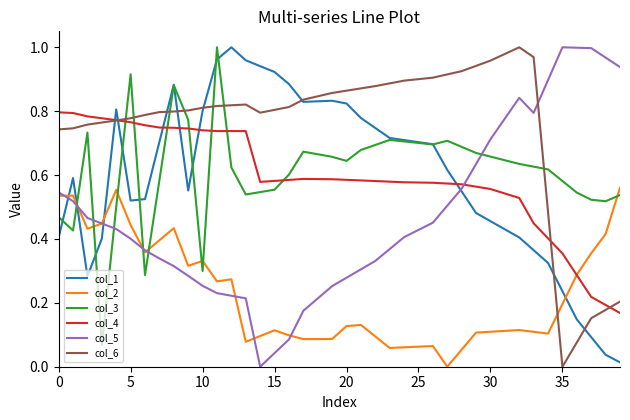

Which series has the largest total across all categories?

col_6